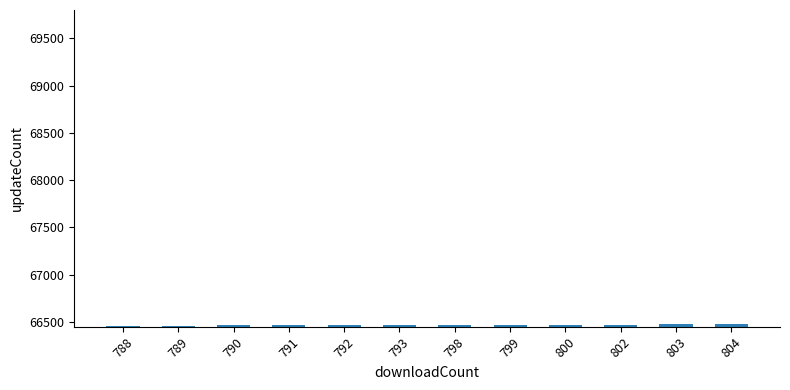

What is the minimum value shown in the chart?

66459.0